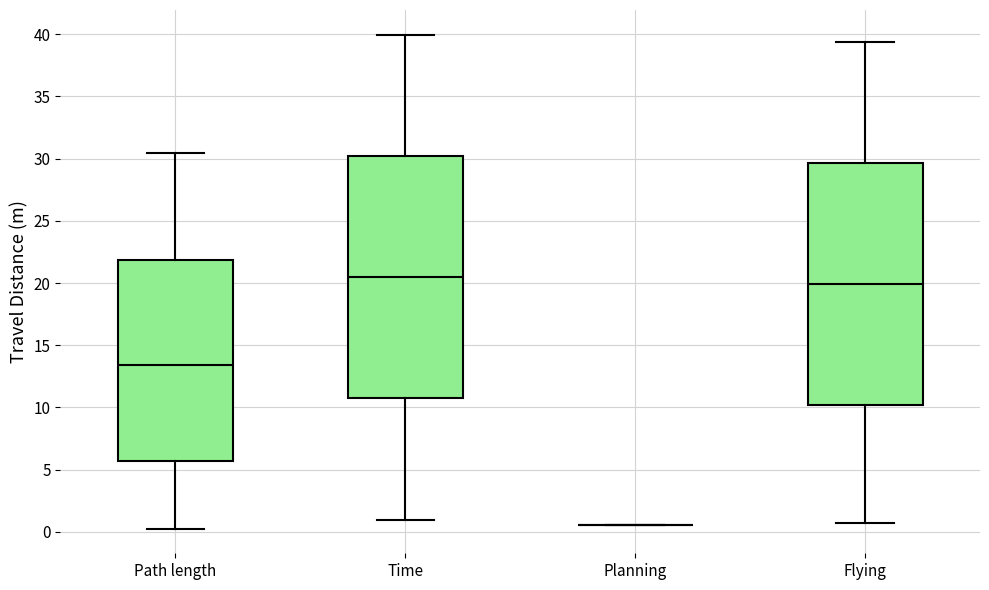

Reading left to right, transcribe this box plot: for each box, give where its median line is, the range the box spans, and where its two whiskers end, as read against the y-axis. The values are not printed on the chart, so give them approximately, as read against the axis.

Path length: median 13.5, box 5.5 to 22.0, whiskers 0.5 to 30.5
Time: median 20.5, box 10.5 to 30.0, whiskers 1.0 to 40.0
Planning: box collapsed to a line at 0.5, whiskers 0.5 to 0.5
Flying: median 20.0, box 10.0 to 29.5, whiskers 0.5 to 39.5